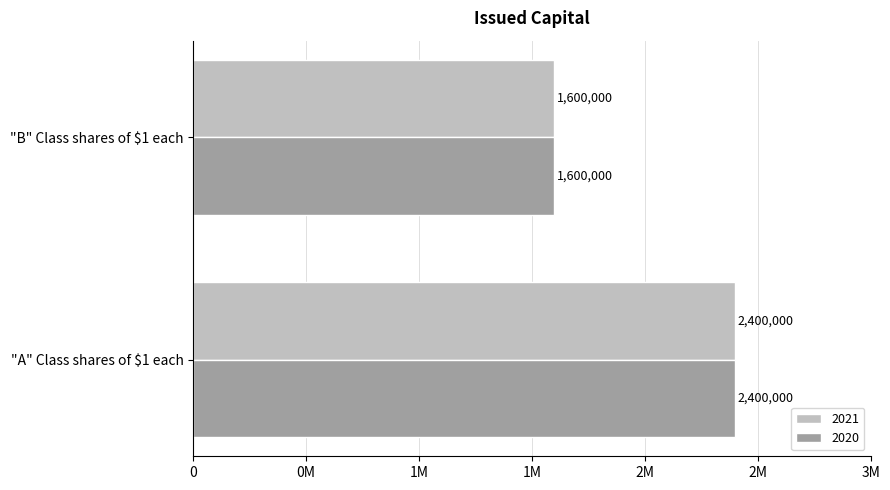

What are all the series names shown in the legend?

2021, 2020